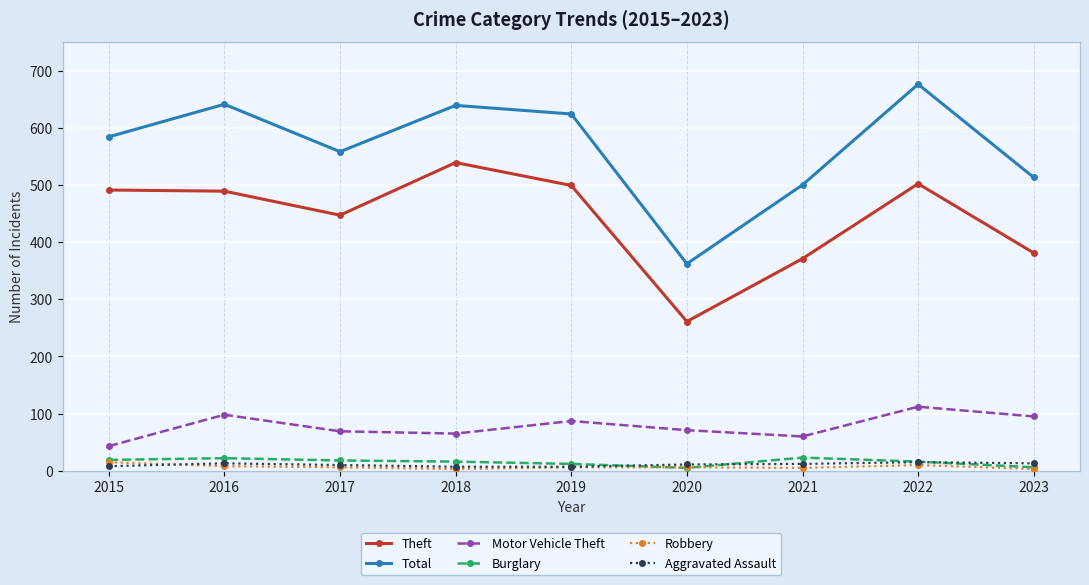

How many distinct data groups are displayed?

6